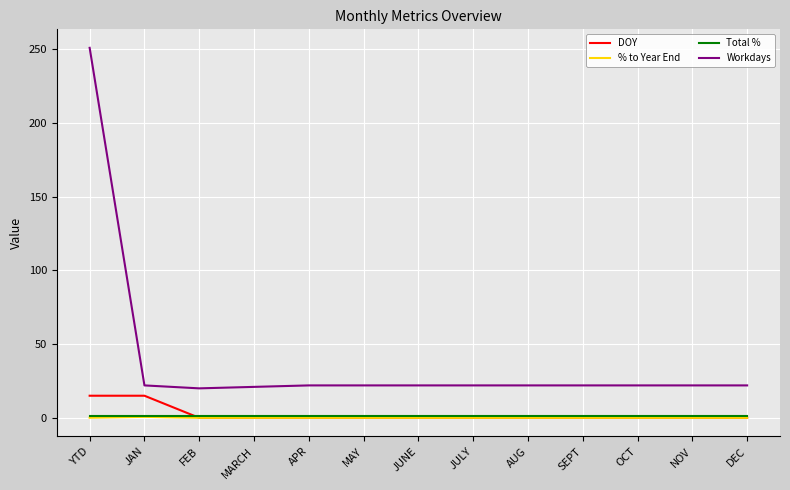

True or false: % to Year End and Workdays intersect in this chart.

False